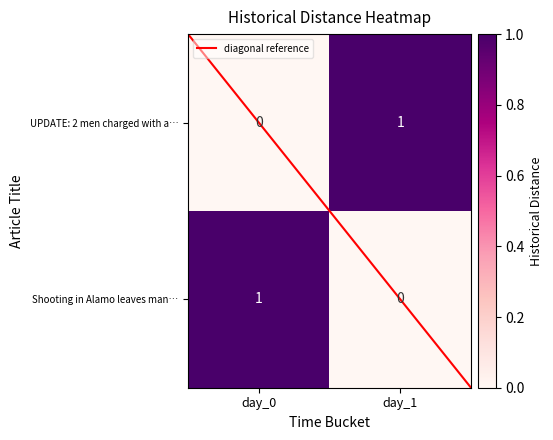

What is the sum of all UPDATE: 2 men charged with attempted mu… values?

1